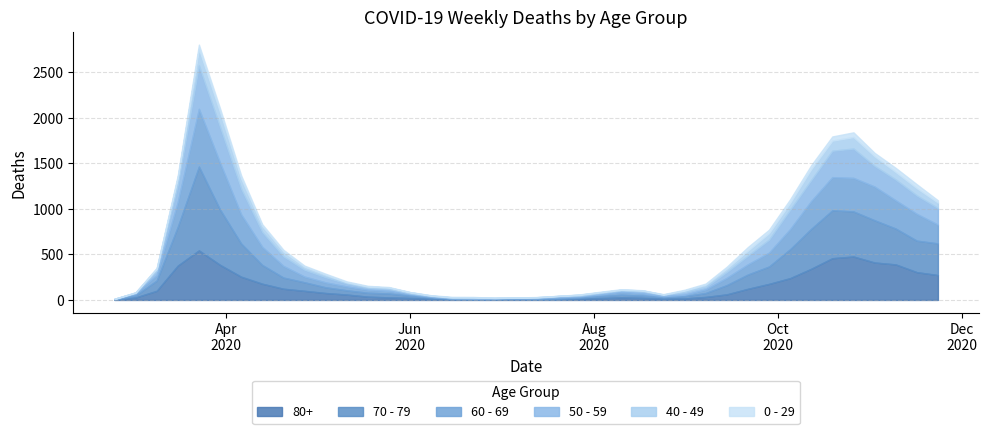

Reading left to right, what are all the values shown in this chart?

80+: 3	27	100	377	544	385	255	178	123	100	76	59	36	28	22	13	9	6	7	9	5	7	15	20	28	23	14	17	33	61	122	176	239	342	458	477	411	390	305	273
70 - 79: 4	22	113	427	920	608	365	206	123	94	63	47	43	43	24	14	6	5	5	8	7	11	11	21	29	25	16	24	43	102	157	191	318	439	526	495	464	394	346	348
60 - 69: 2	22	61	272	634	514	320	199	128	63	54	42	33	28	18	8	3	3	6	3	8	12	13	19	31	25	12	17	39	80	112	152	221	305	364	368	370	310	294	206
50 - 59: 3	7	48	190	475	392	281	163	106	75	57	33	23	23	9	10	8	9	3	5	6	12	8	16	16	22	15	28	28	64	95	142	212	230	290	322	227	228	202	182
40 - 49: 0	5	21	79	183	163	111	66	51	33	27	13	12	14	12	3	2	5	1	1	4	2	10	8	8	10	2	17	26	38	55	72	76	120	111	126	105	83	80	60
0 - 29: 1	0	10	25	47	42	36	19	20	12	11	10	8	6	2	4	6	5	2	1	2	1	3	6	6	2	5	9	11	20	40	38	39	44	46	52	38	45	43	25